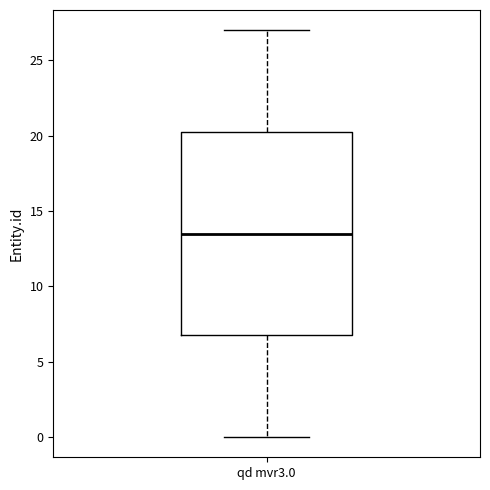

Transcribe this box plot: give where the median line is, the range the box spans, and where the two whiskers end, as read against the y-axis. The values are not printed on the chart, so give them approximately, as read against the axis.

median 13.5, box 7.0 to 20.5, whiskers 0.0 to 27.0